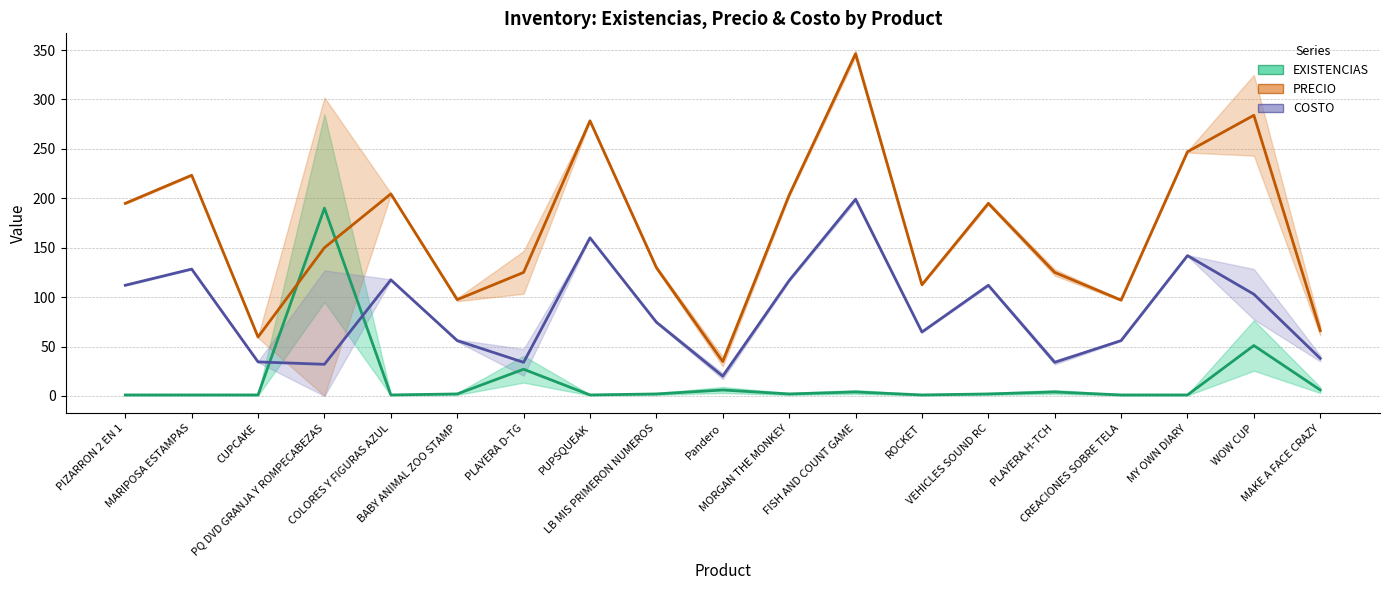

How many interior local valleys does the COSTO series have?

5